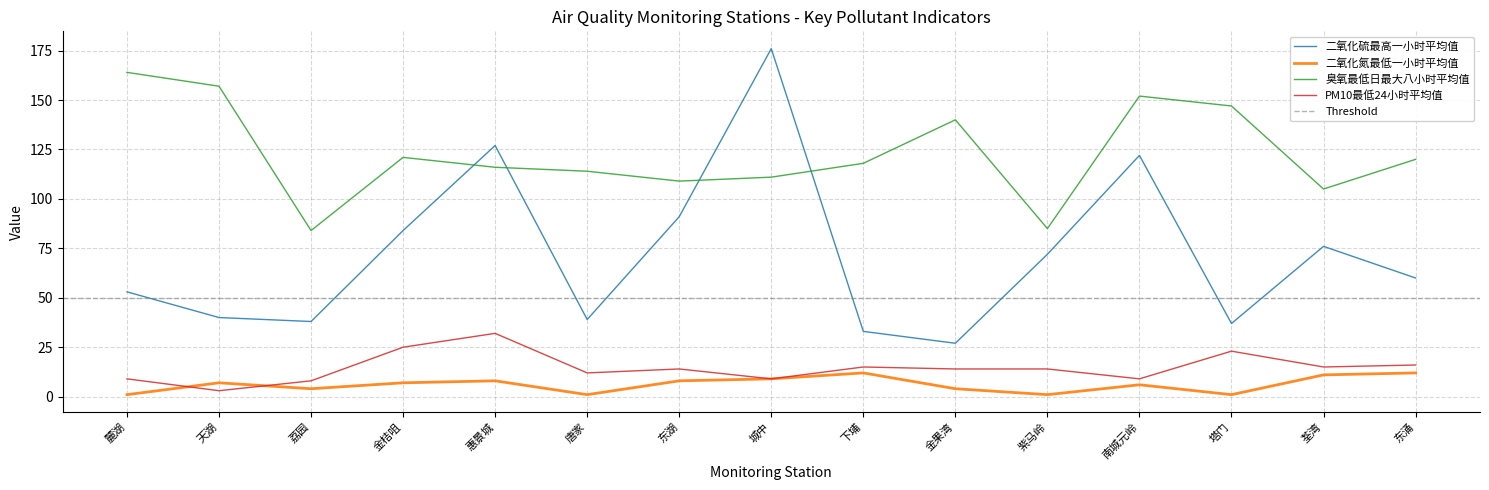

What are all the series names shown in the legend?

二氧化硫最高一小时平均值, 二氧化氮最低一小时平均值, 臭氧最低日最大八小时平均值, PM10最低24小时平均值